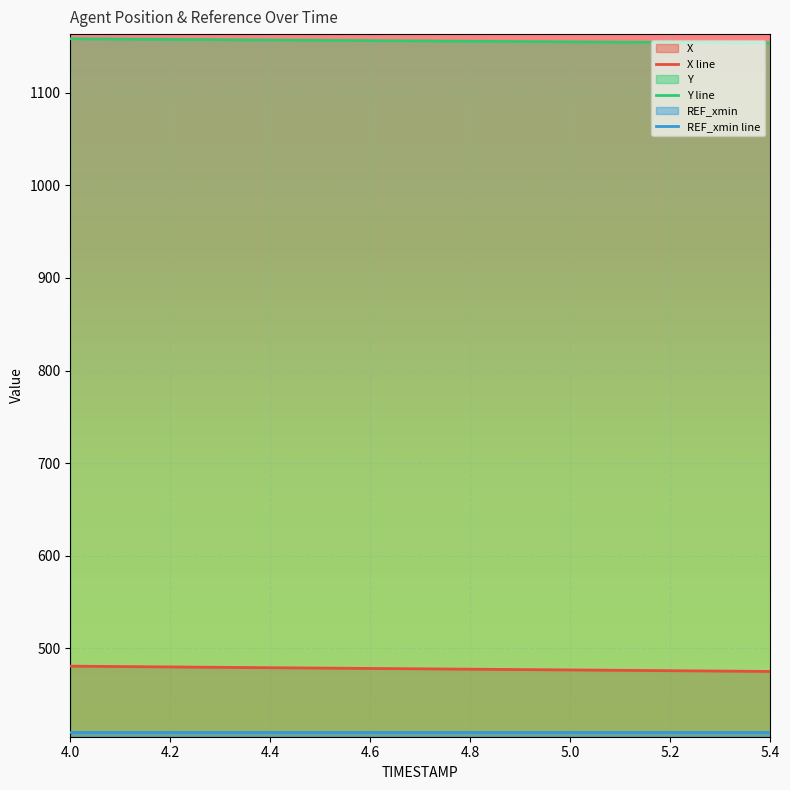

What is the difference between the highest and lowest values at 4.8?

746.7